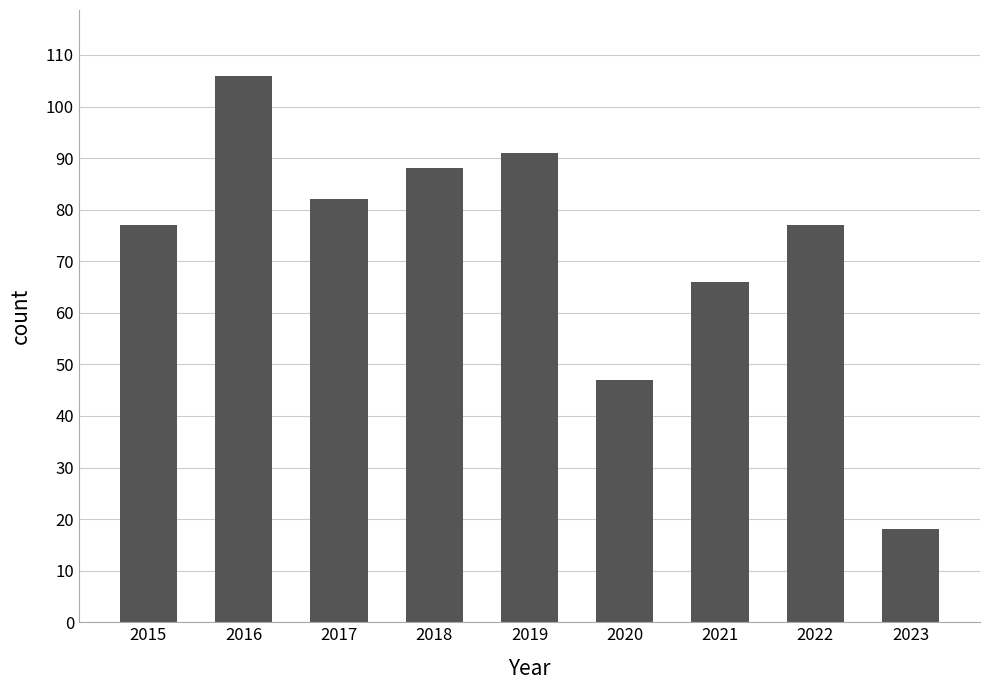

What is the difference between the maximum and second lowest values?

59